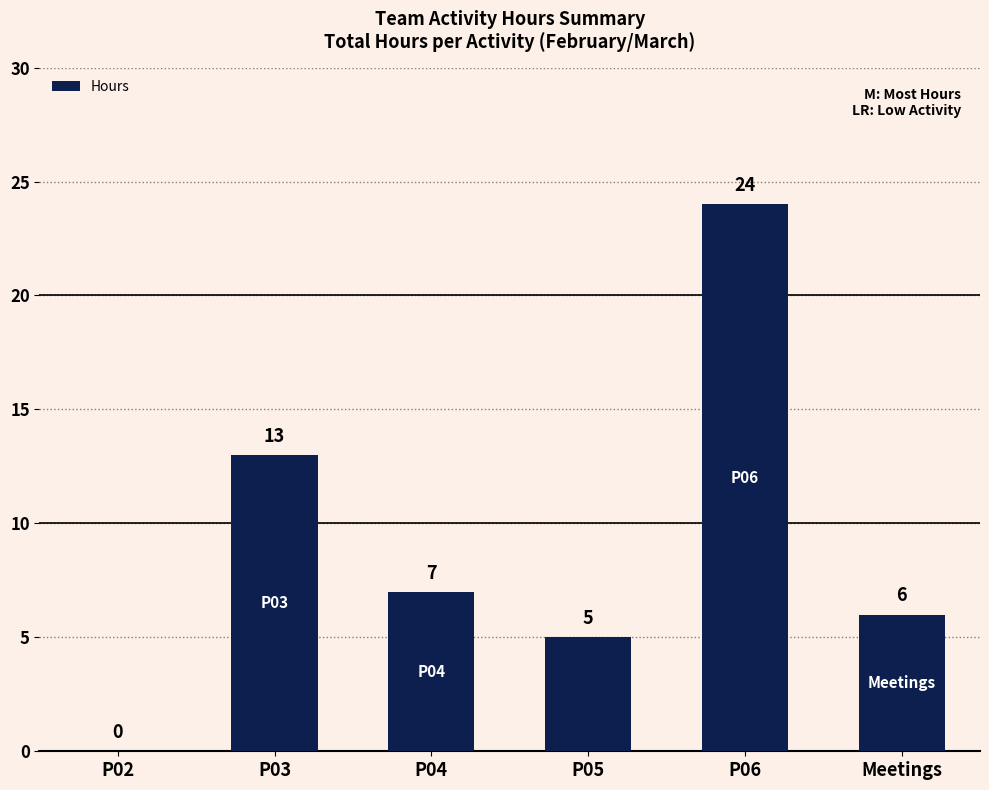

What is the sum of the values at P06 and P05?

29